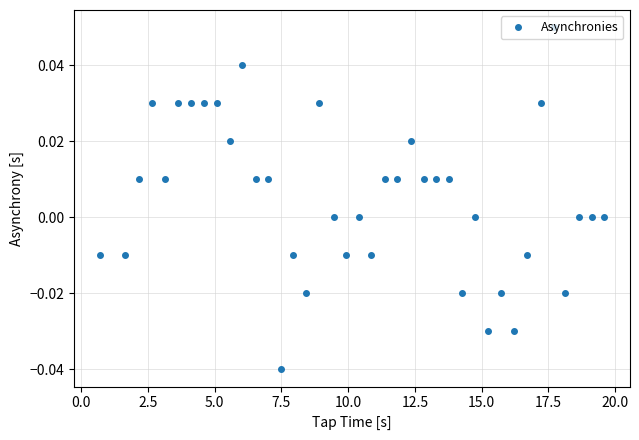

How many values are between 0 and 1?

26